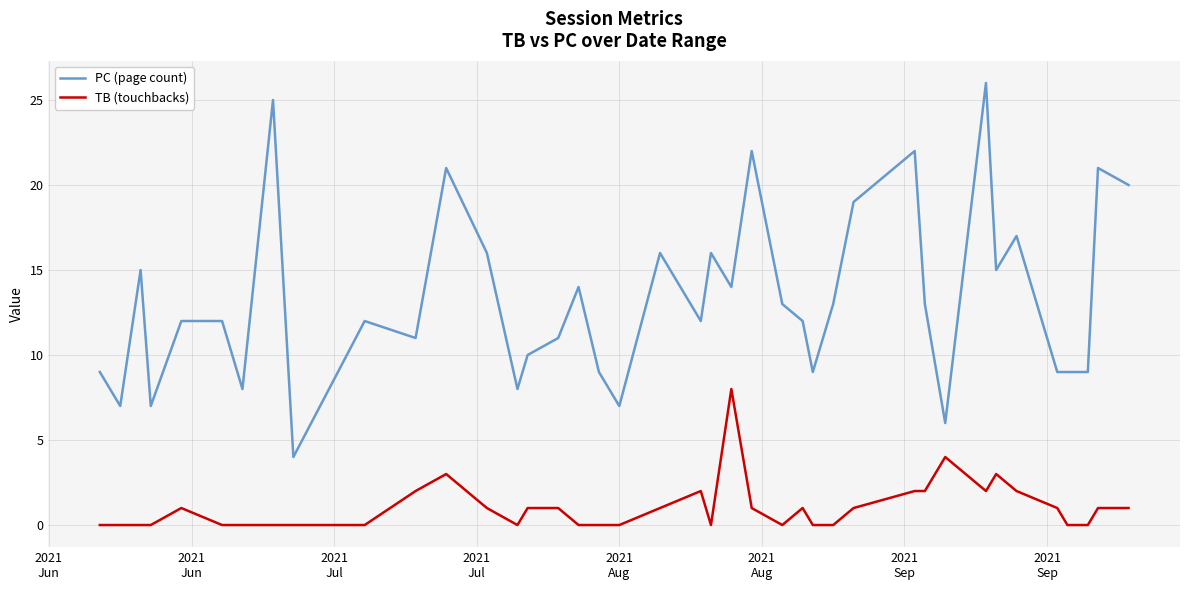

What is the minimum value for PC (page count)?

4